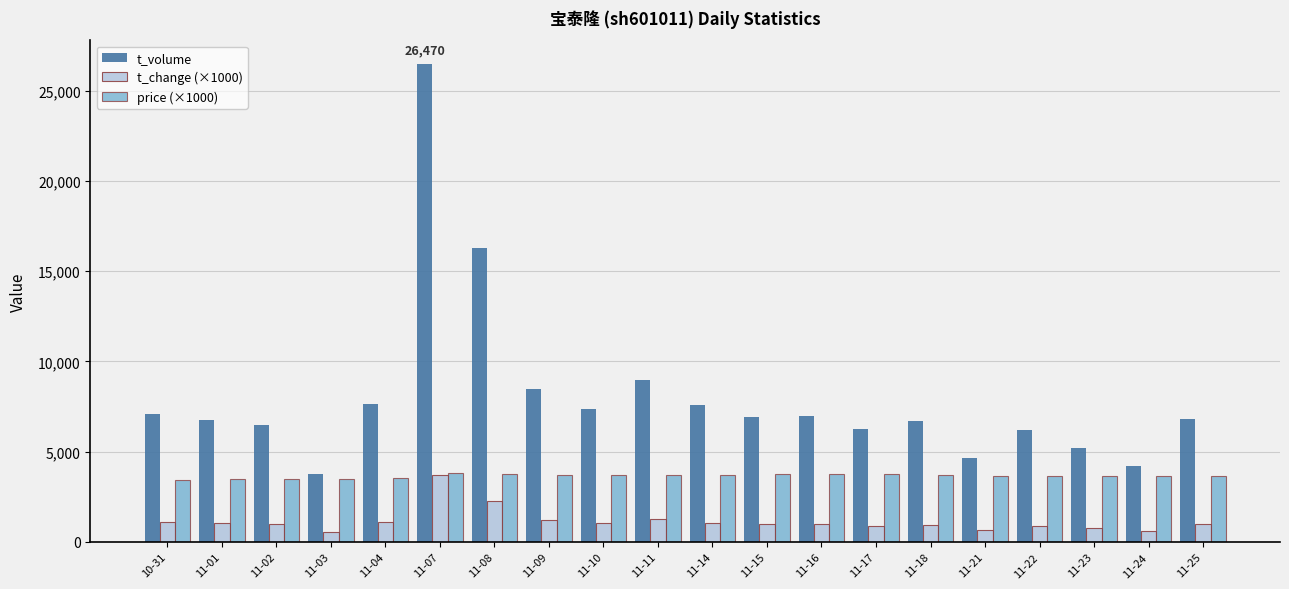

Rank the series by their average value, from lowest to highest.

t_change (×1000), price (×1000), t_volume